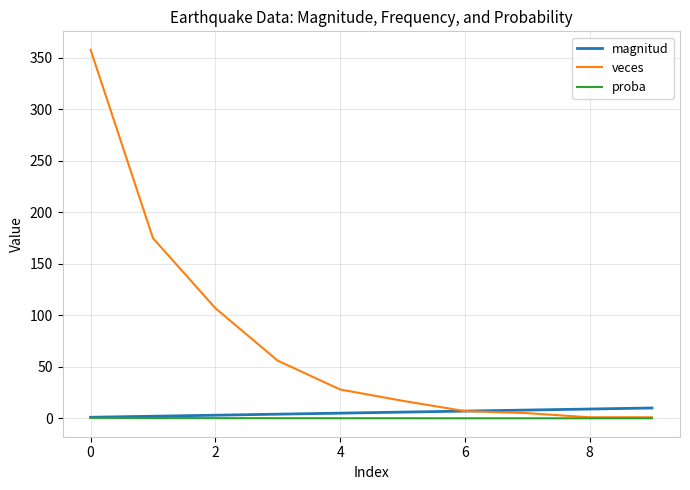

True or false: veces has more than 1 points higher than both neighbors.

False